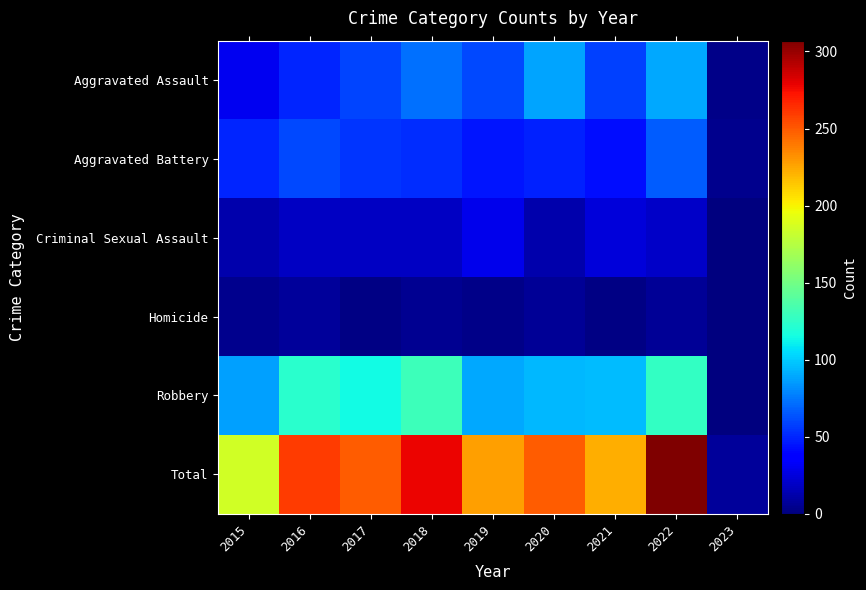

At which category is the sum across all series the highest?

2022